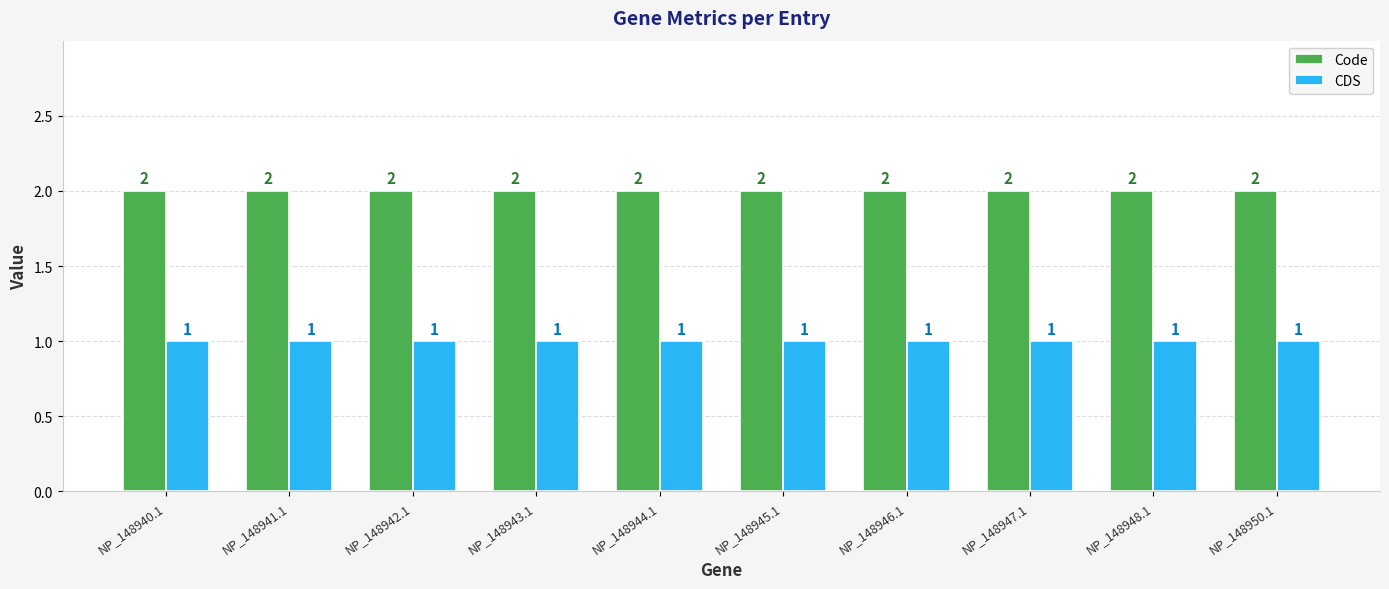

How many series are shown in this chart?

2